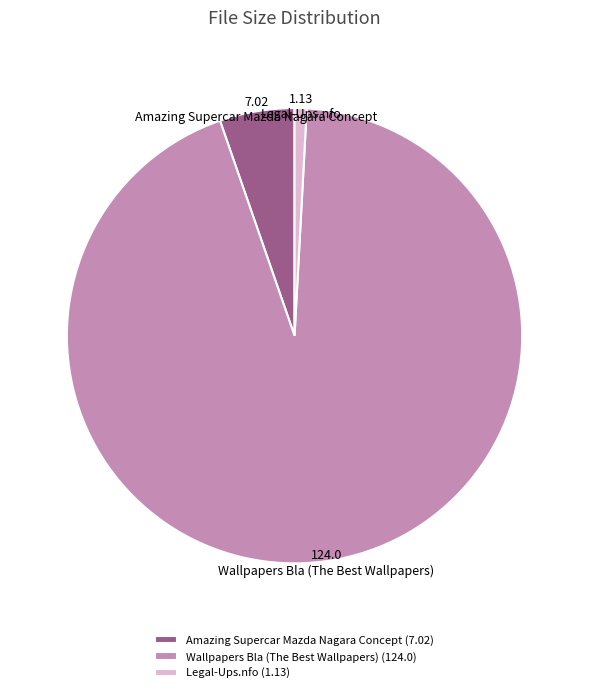

Rank the categories by value from lowest to highest.

Legal-Ups.nfo, Amazing Supercar Mazda Nagara Concept, Wallpapers Bla (The Best Wallpapers)